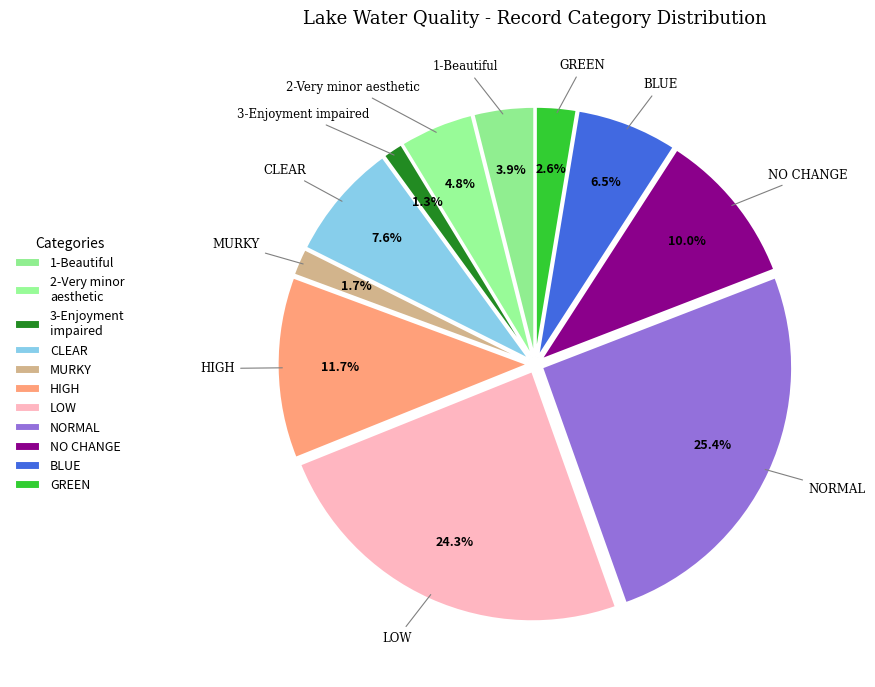

Between HIGH and CLEAR, which is larger?

HIGH